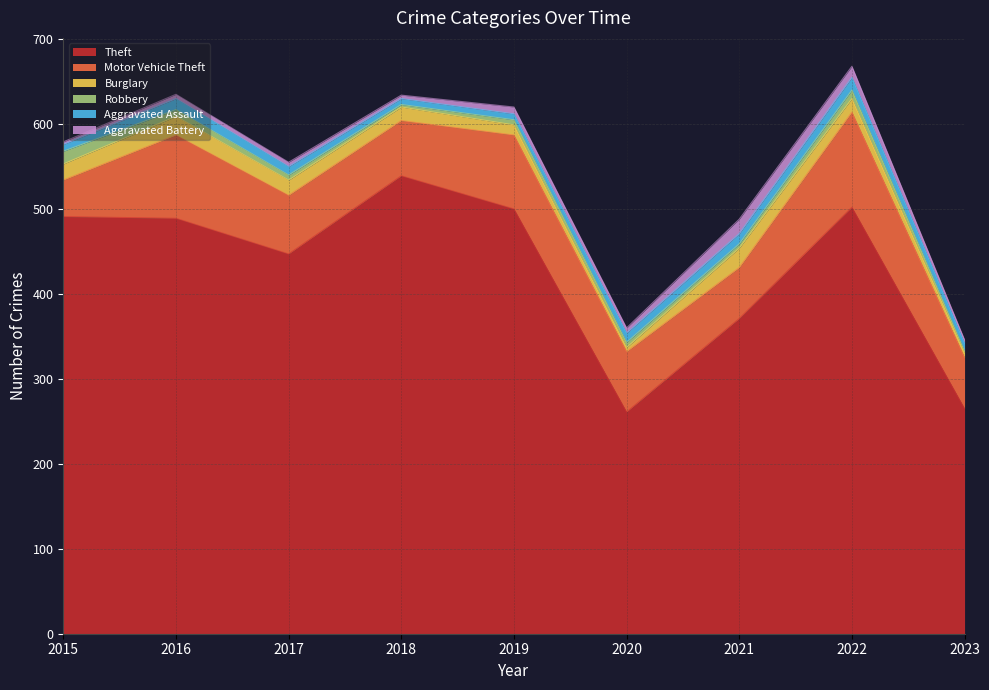

True or false: Theft and Motor Vehicle Theft intersect in this chart.

False